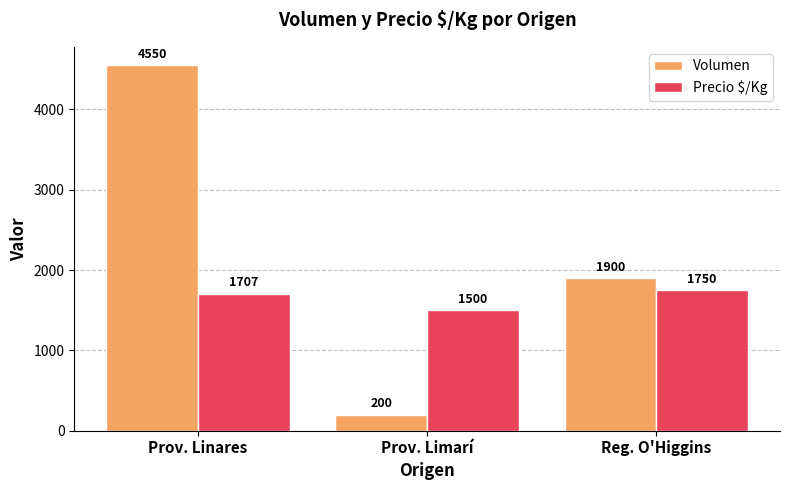

What is the maximum value for Volumen?

4550